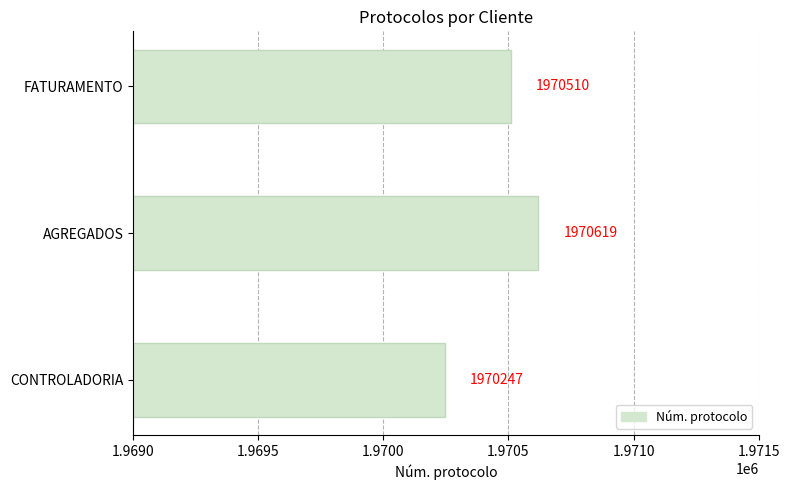

What is the minimum value shown in the chart?

1970247